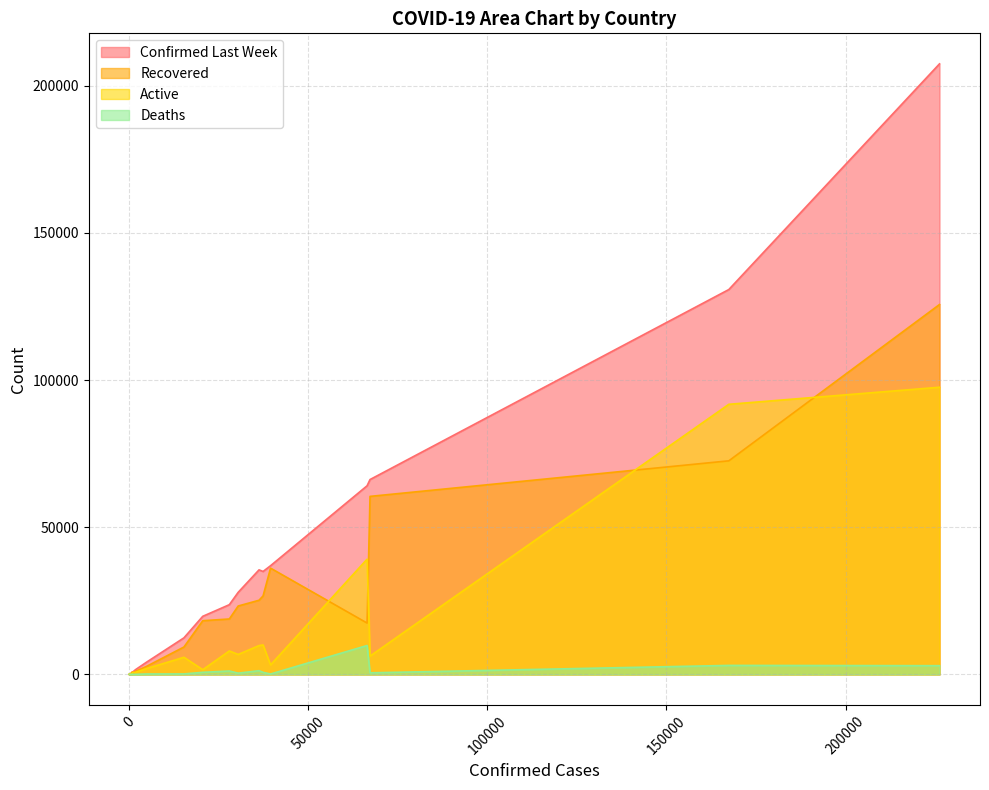

How many distinct data groups are displayed?

4